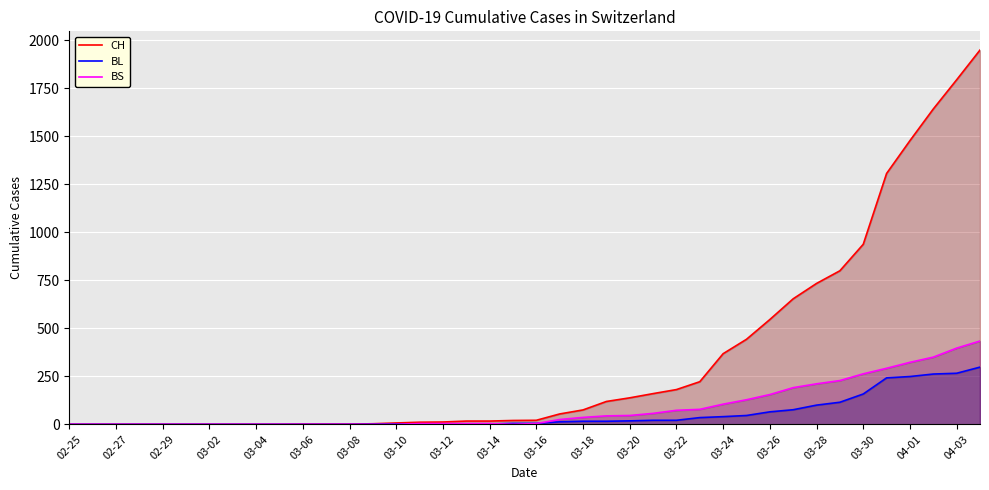

How many lines are shown in the chart?

3